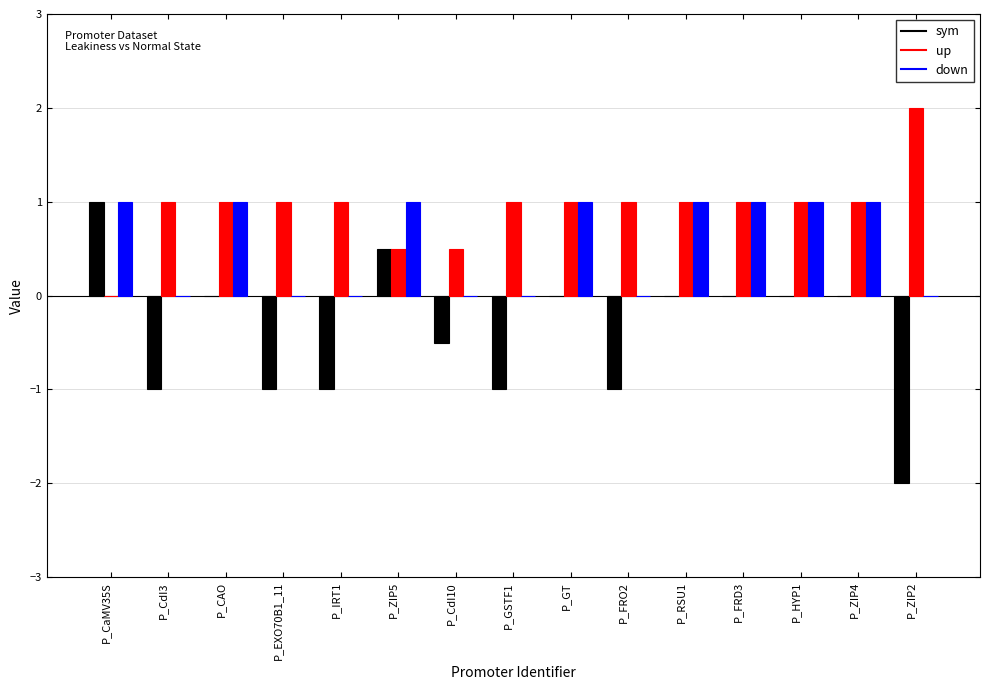

Which label corresponds to the largest value in the chart?

P_ZIP2